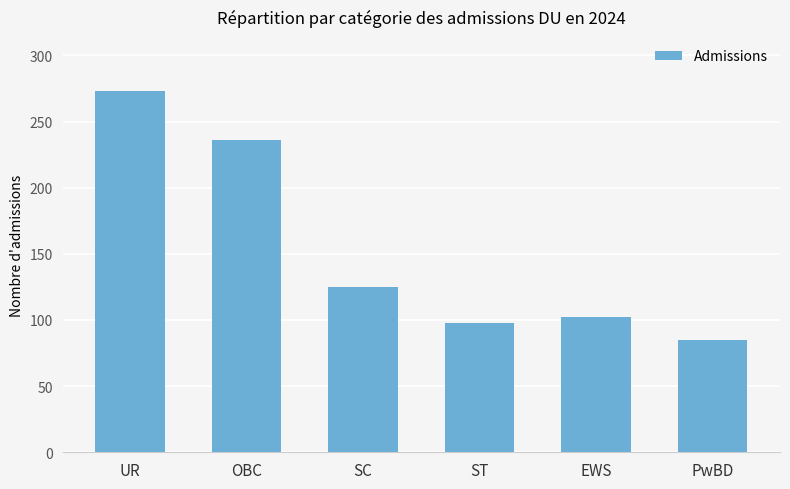

How many series are shown in this chart?

1